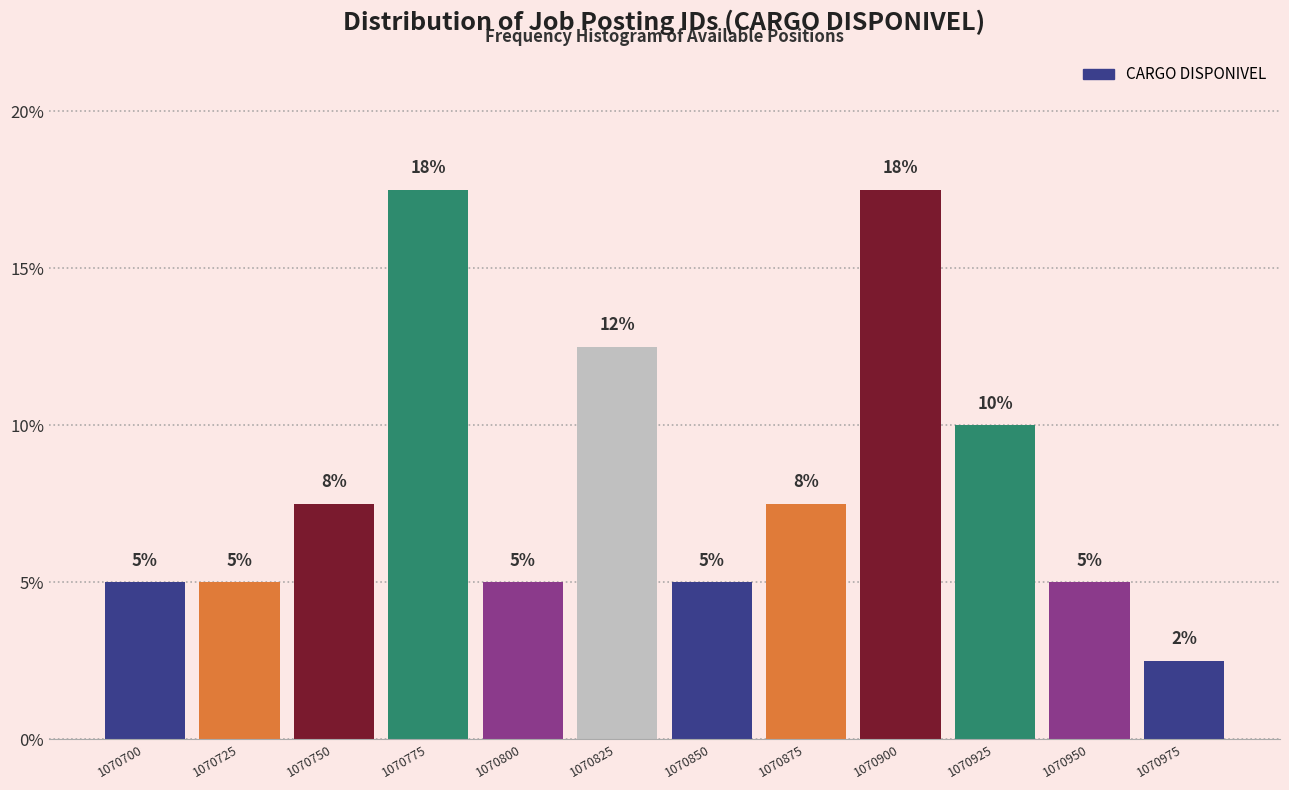

The value at 1070775 is 11.9. True or false?

False